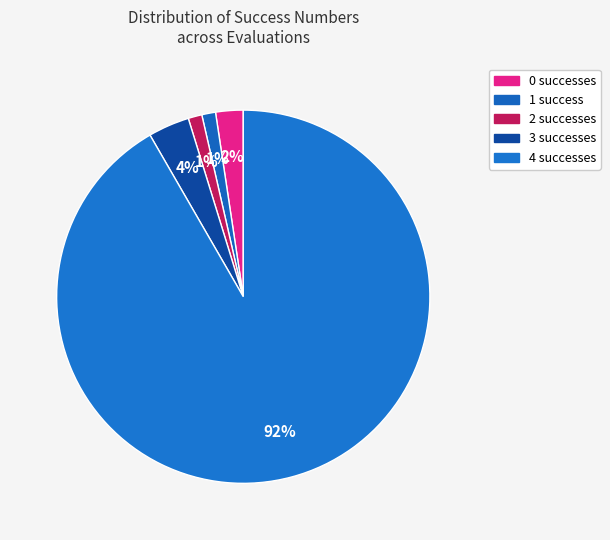

How many segments does this pie chart have?

5